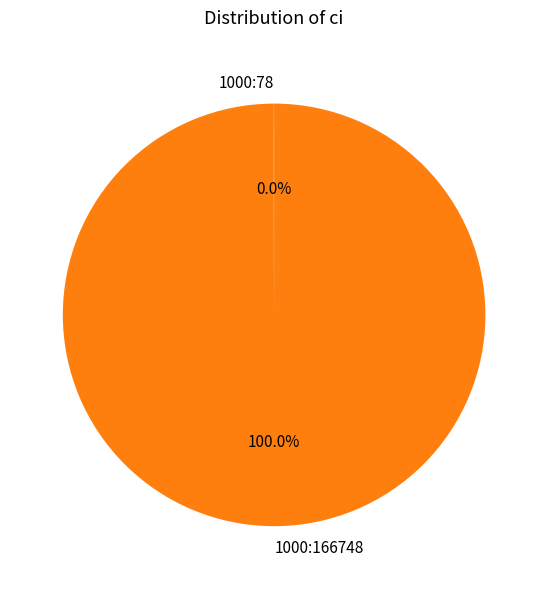

Which category has the biggest portion of the pie?

1000:166748